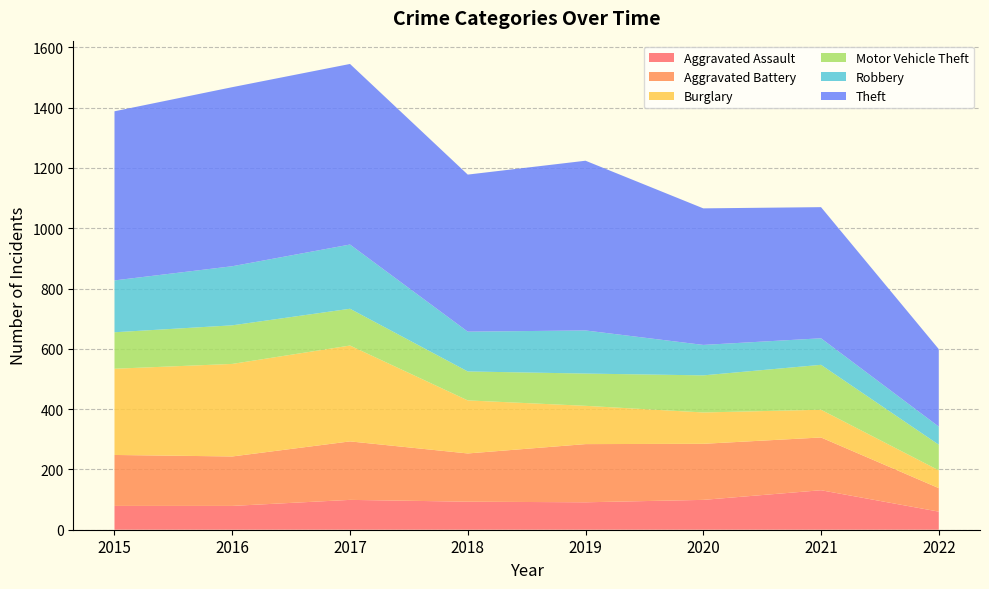

Reading right to left, what are all the values shown in this chart?

Aggravated Assault: 2022=60	2021=131	2020=99	2019=91	2018=93	2017=99	2016=79	2015=79
Aggravated Battery: 2022=78	2021=175	2020=186	2019=193	2018=160	2017=194	2016=164	2015=169
Burglary: 2022=59	2021=92	2020=104	2019=127	2018=176	2017=318	2016=307	2015=286
Motor Vehicle Theft: 2022=85	2021=149	2020=123	2019=107	2018=96	2017=122	2016=128	2015=121
Robbery: 2022=60	2021=88	2020=101	2019=143	2018=132	2017=213	2016=196	2015=172
Theft: 2022=257	2021=435	2020=453	2019=563	2018=521	2017=599	2016=594	2015=561